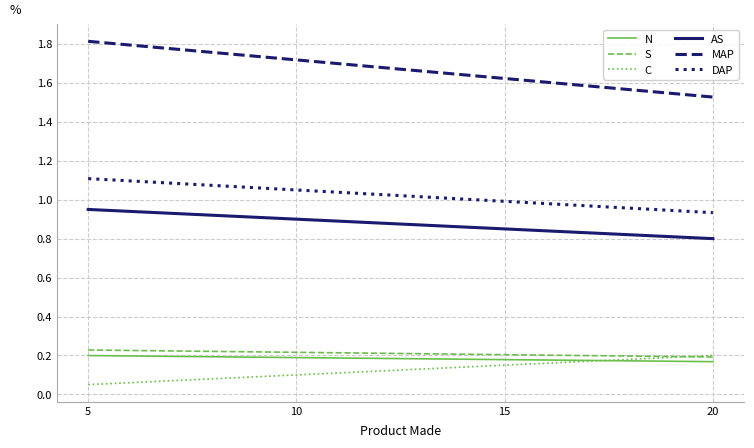

Rank the categories by AS value from highest to lowest.

5, 10, 15, 20